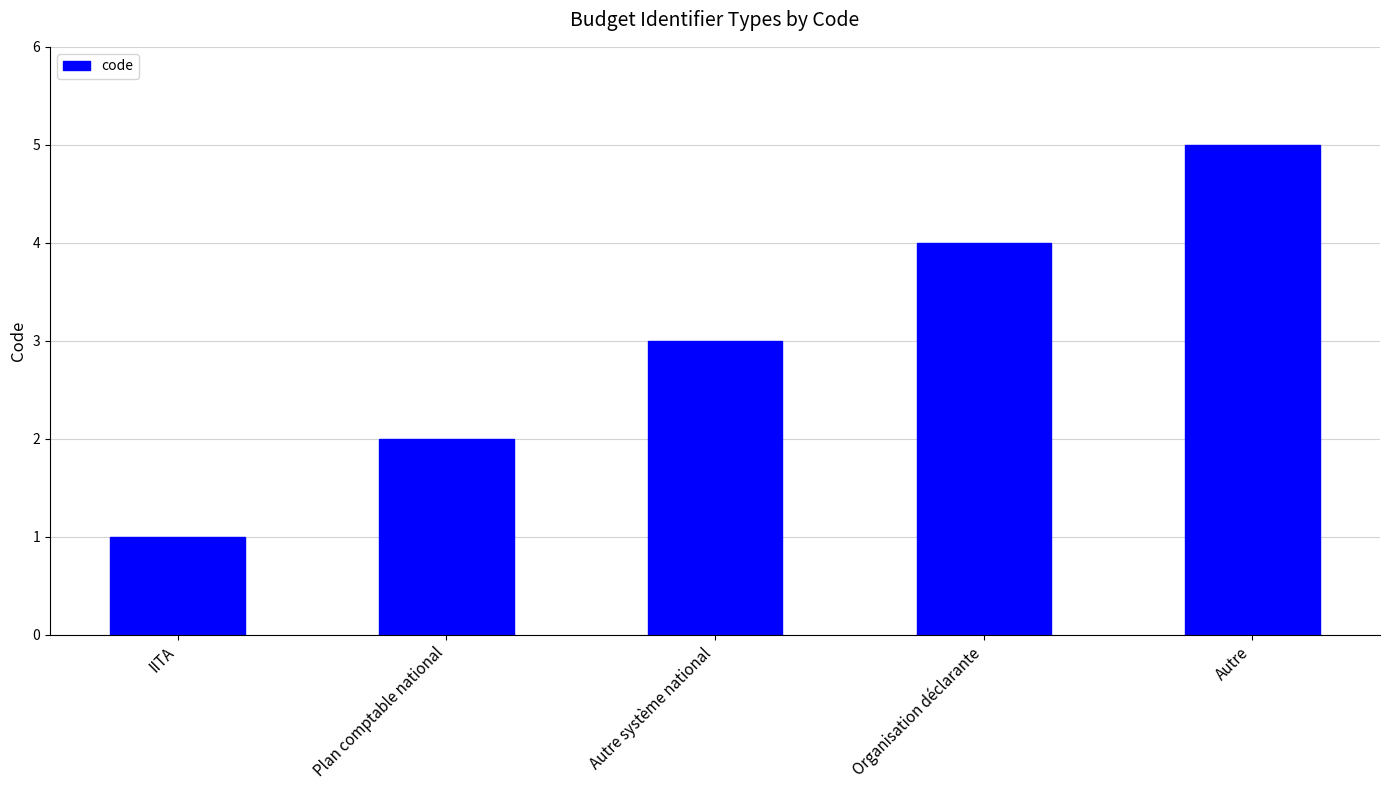

List the labels in order of value, smallest first.

IITA, Plan comptable national, Autre système national, Organisation déclarante, Autre